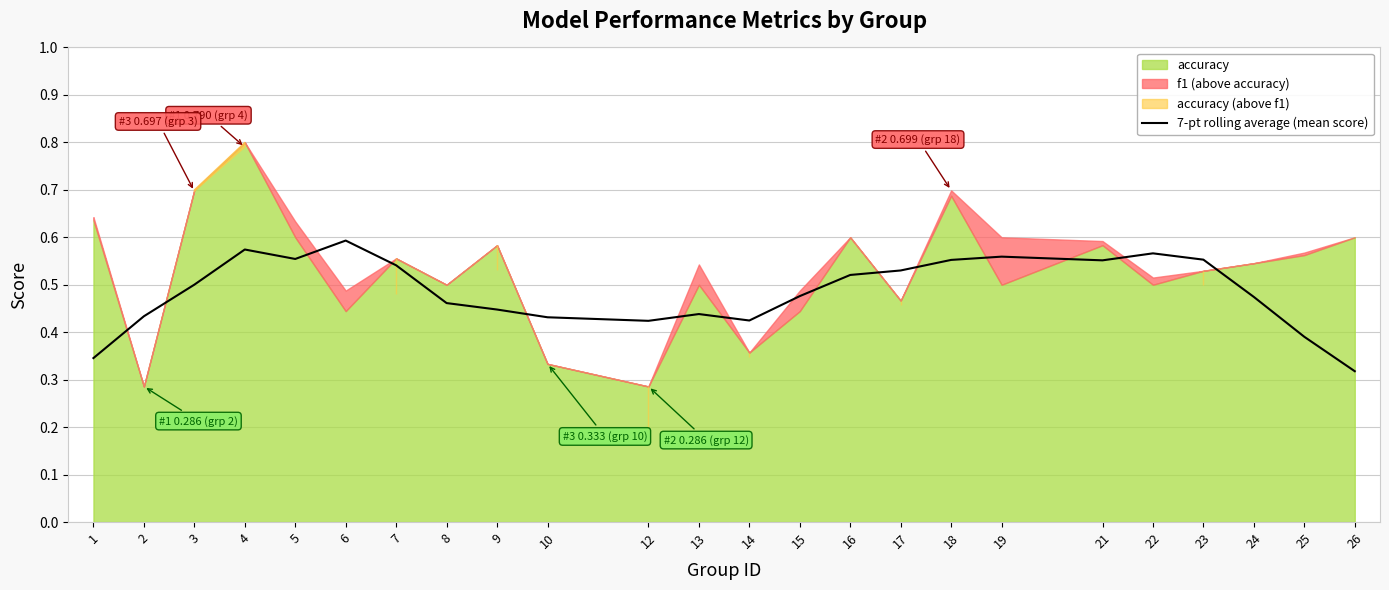

The 7-pt rolling average (mean score) series shows 0.8 at 16. True or false?

False